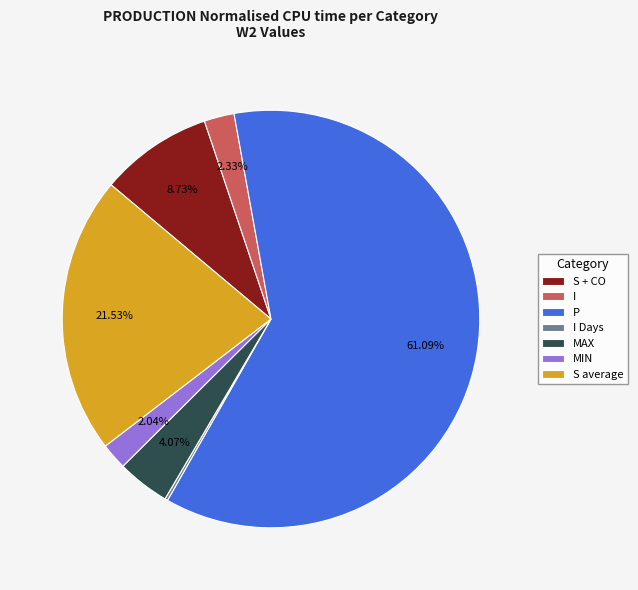

Is the sum of S + CO and S average greater than half?

No